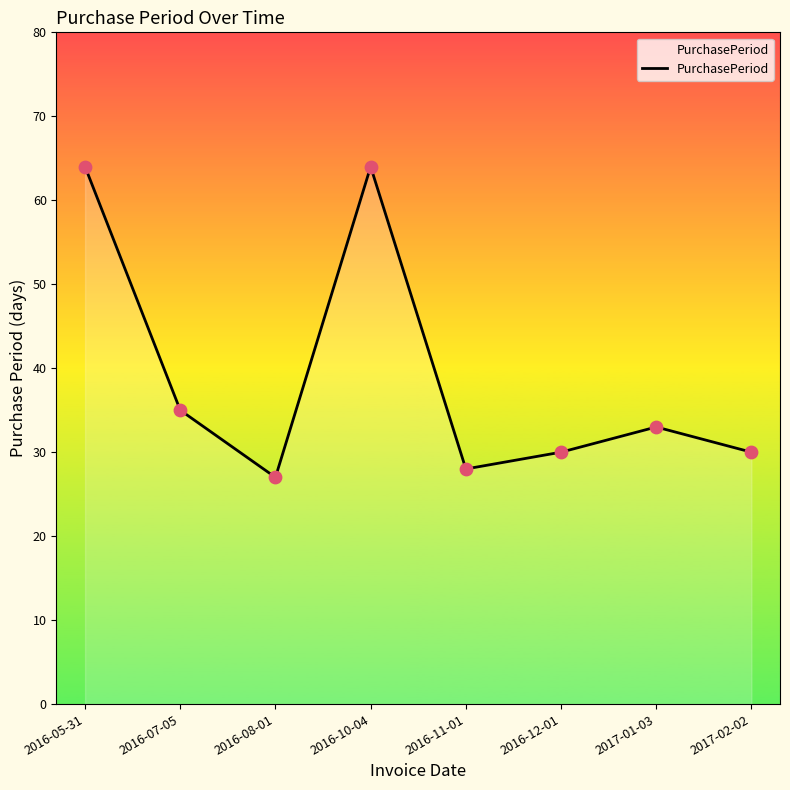

Approximately how many times larger is the value at 2017-01-03 compared to 2016-05-31?

0.5